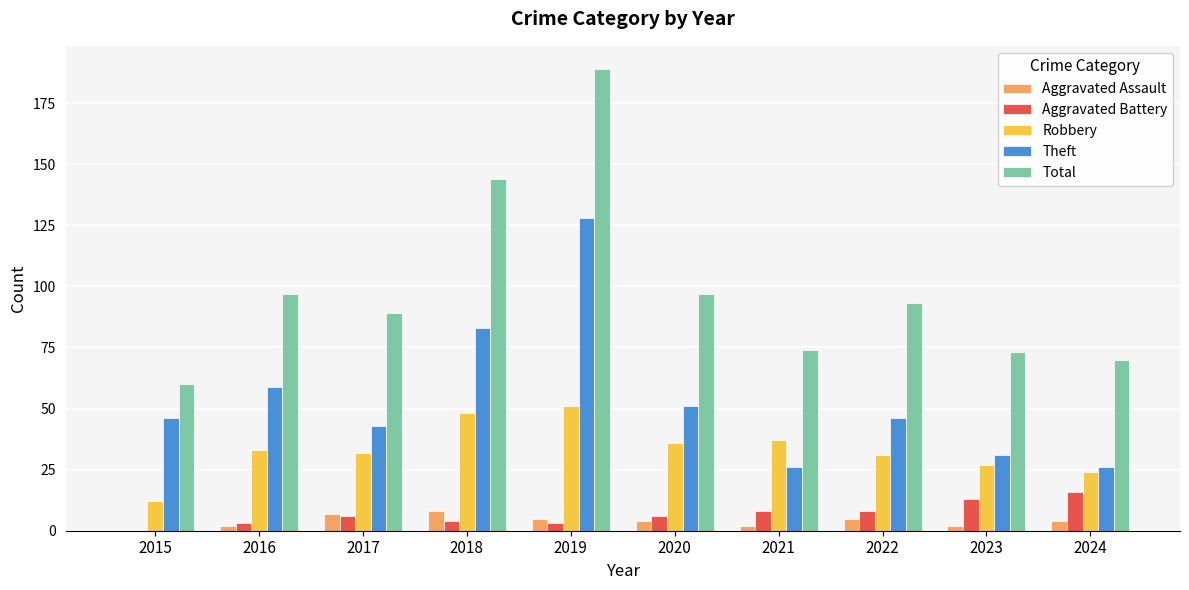

What value does the Aggravated Assault series have at 2022?

5